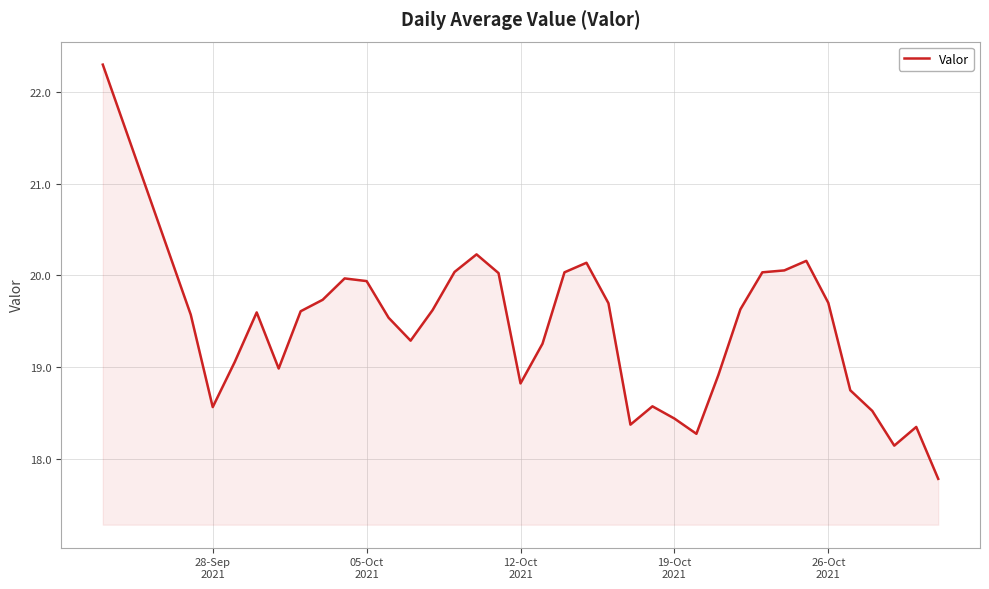

What is the smallest value displayed?

17.8